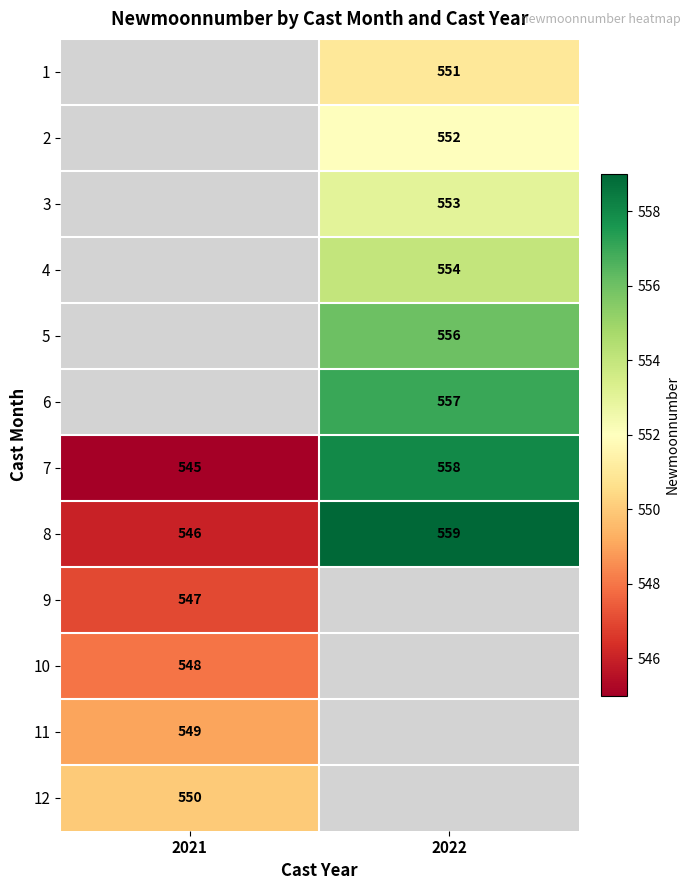

Is the value of 6 at 2022 greater than the value of 7 at 2021?

Yes